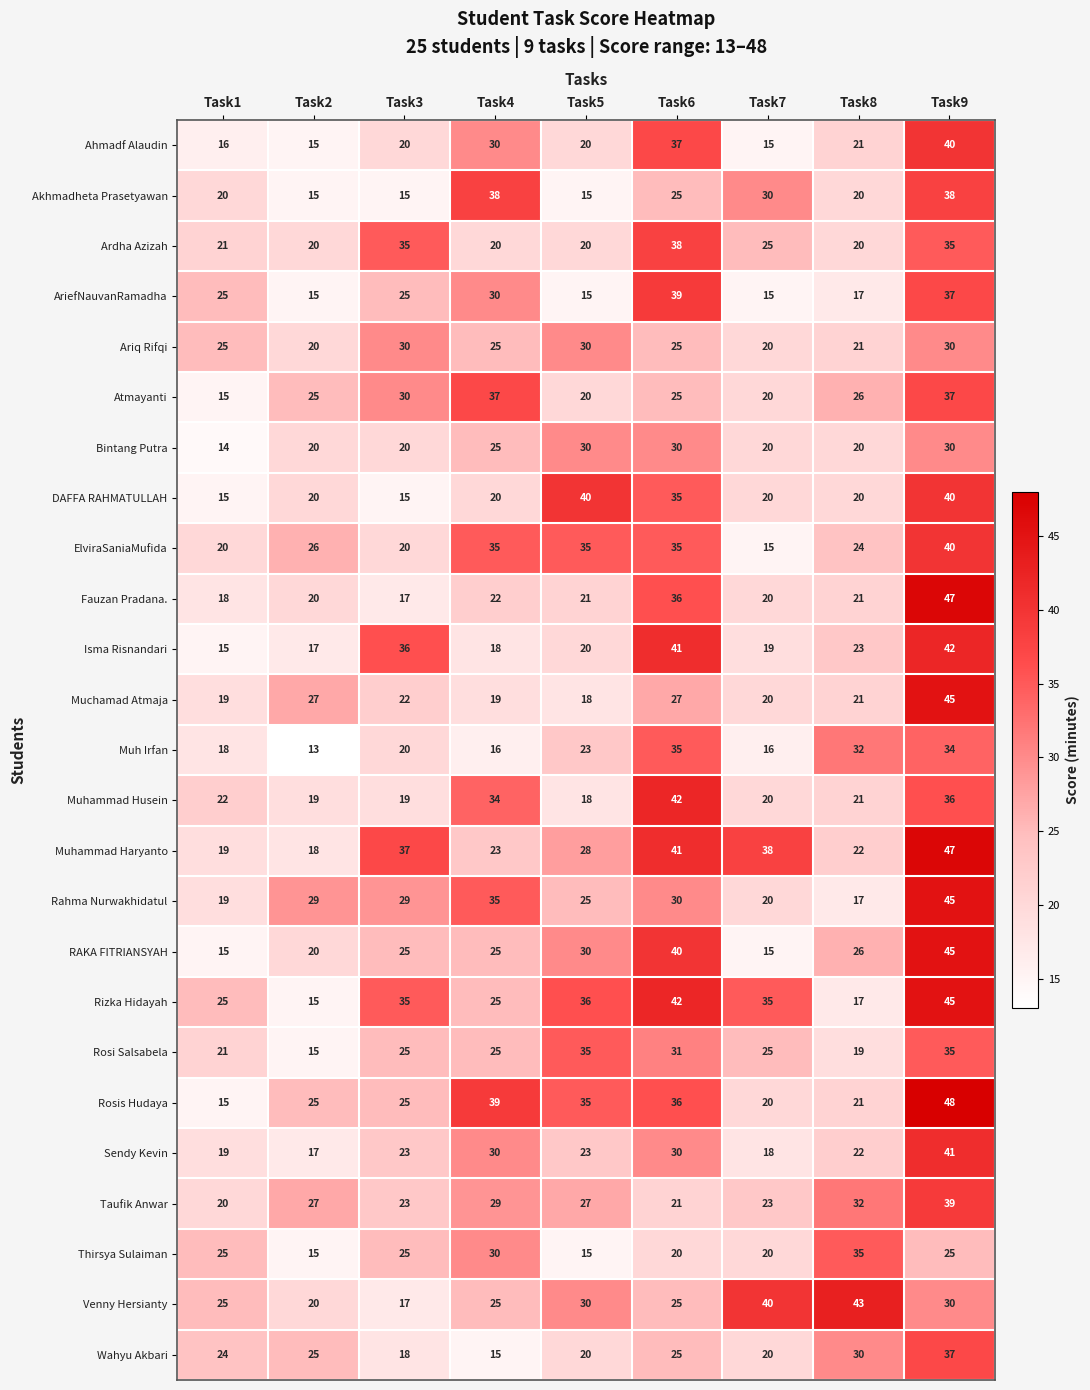

What is the total value across all series at Task8?

591